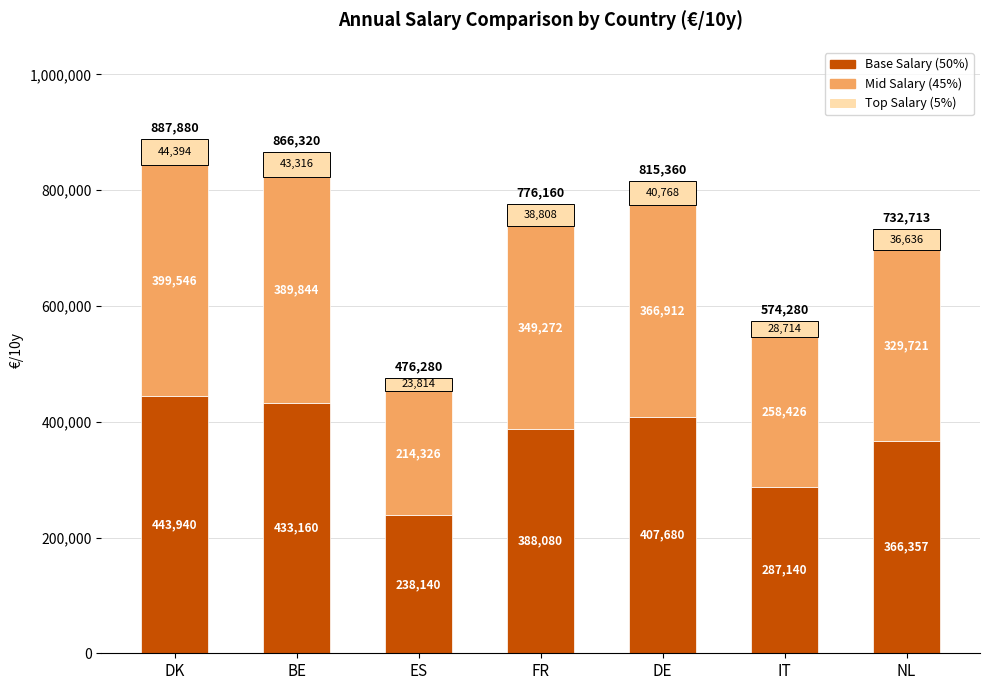

Is it true that Base Salary (50%) equals 408911.9 at IT?

False